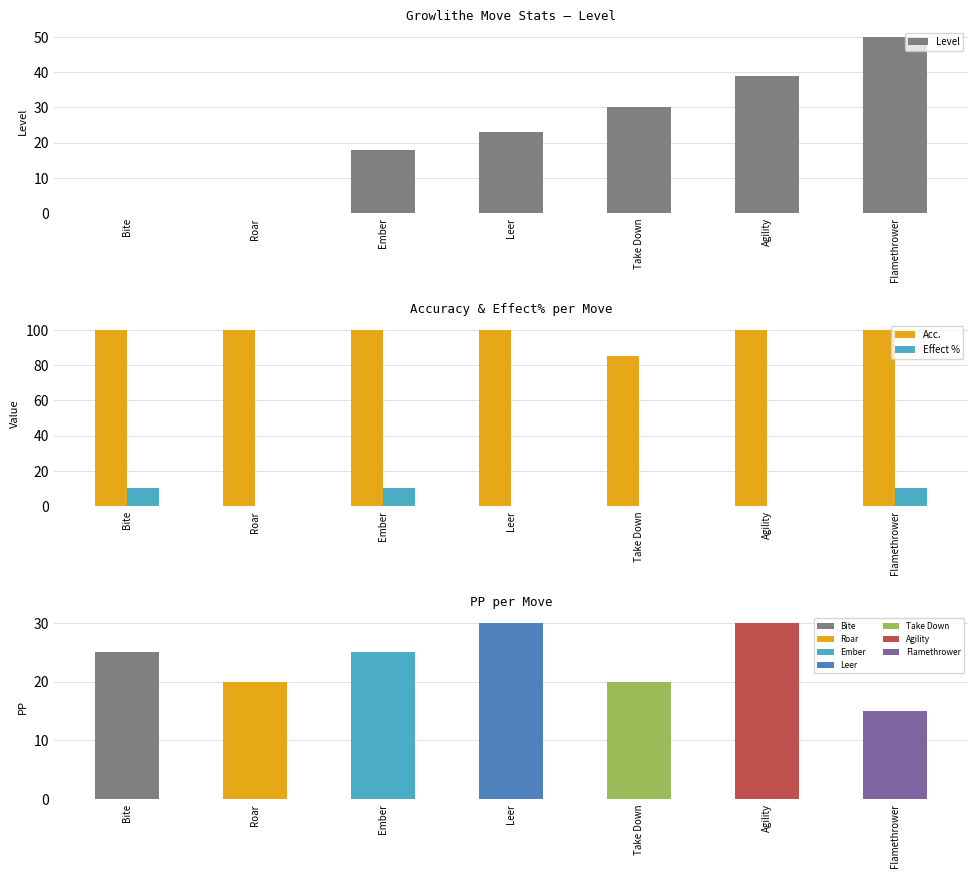

Count the number of categories in the chart.

7